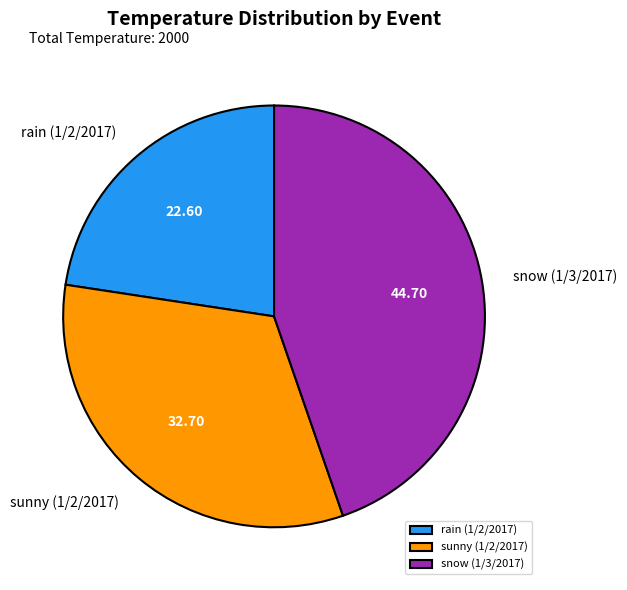

Between sunny (1/2/2017) and snow (1/3/2017), which is larger?

snow (1/3/2017)